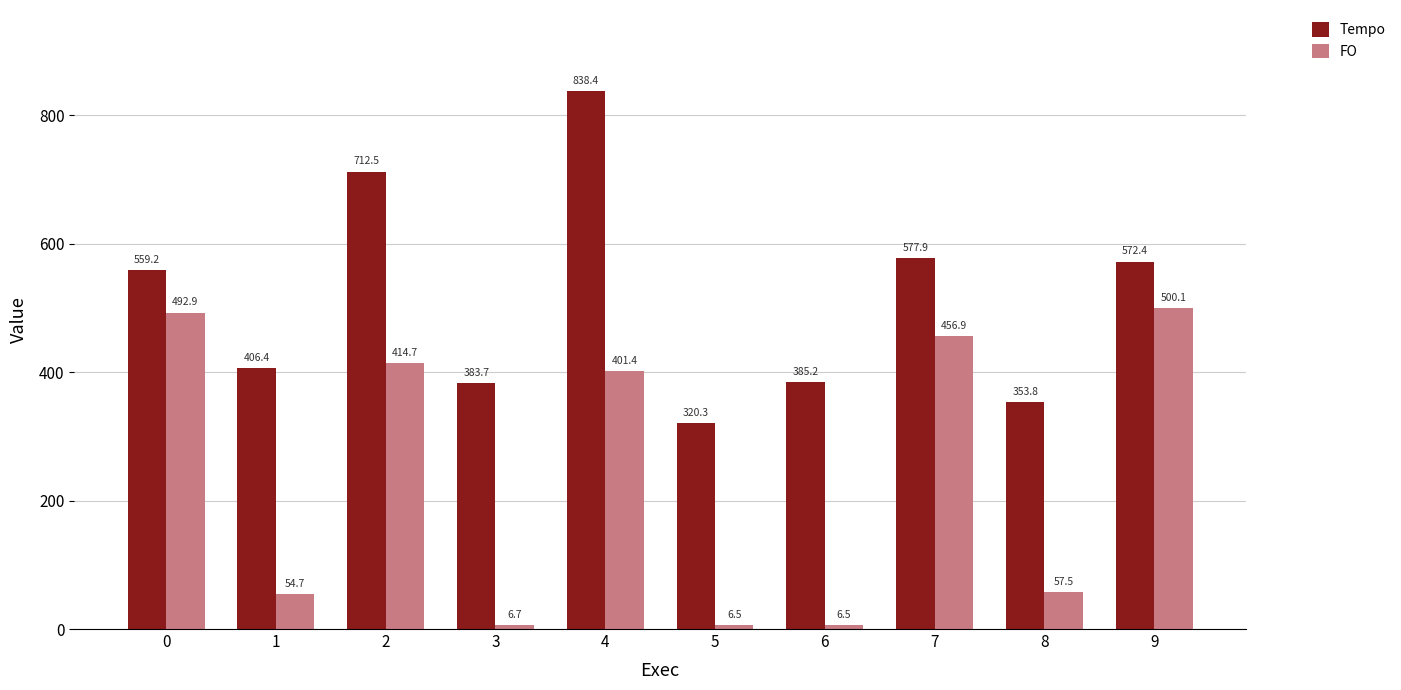

Is the value of Tempo at 7 greater than the value of FO at 3?

Yes